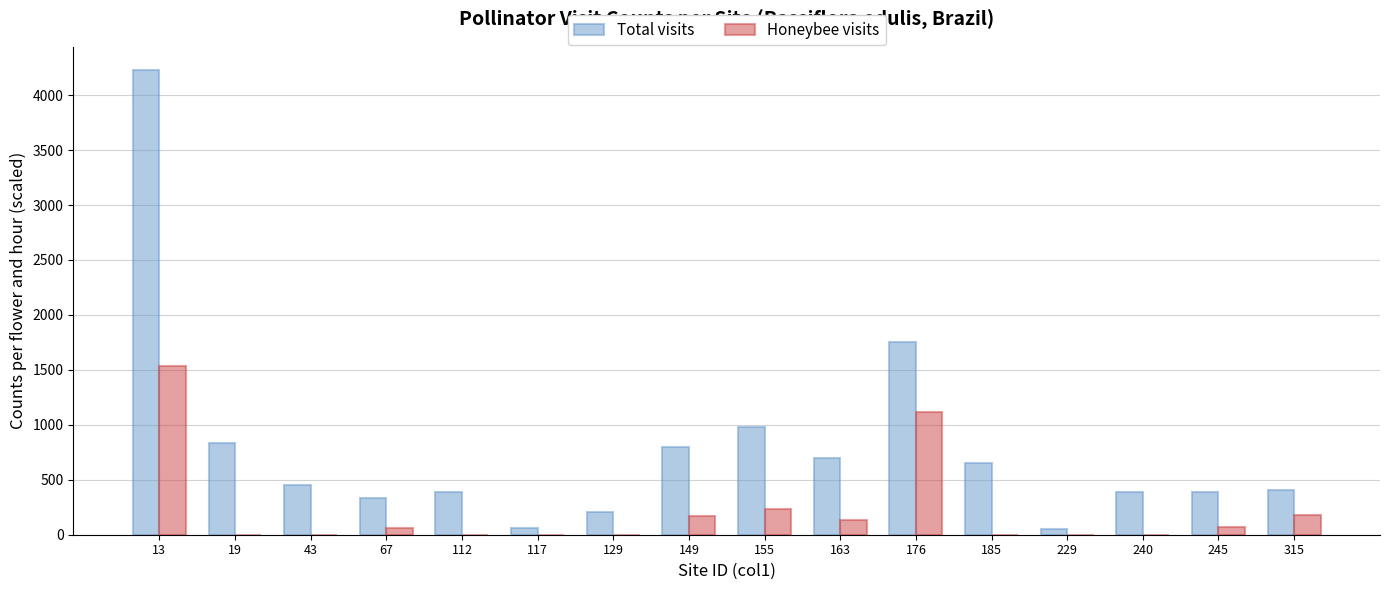

What is the sum of the Total visits values at 67 and 117?

396.9